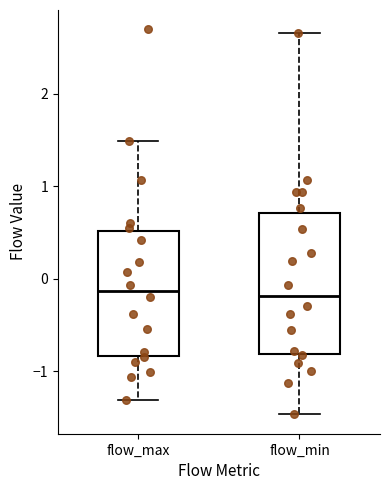

Reading left to right, read every box against the y-axis: the position of its median line, the range the box covers, and the ends of its whiskers. The values are not printed on the chart, so give them approximately, as read against the axis.

flow_max: median -0.1, box -0.8 to 0.5, whiskers -1.3 to 1.5
flow_min: median -0.2, box -0.8 to 0.7, whiskers -1.5 to 2.7